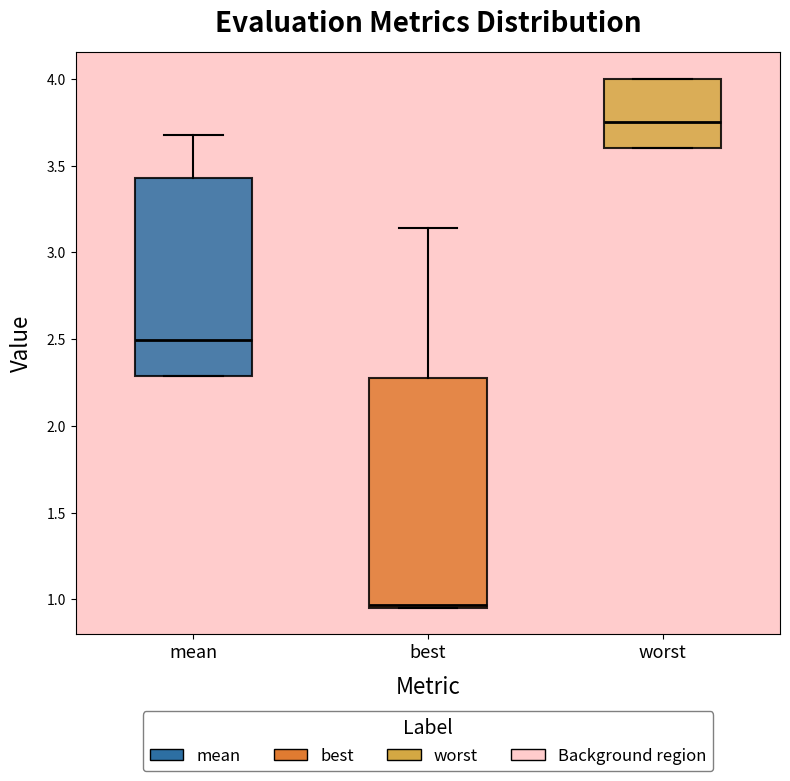

Reading left to right, read every box against the y-axis: the position of its median line, the range the box covers, and the ends of its whiskers. The values are not printed on the chart, so give them approximately, as read against the axis.

mean: median 2.50, box 2.30 to 3.45, whiskers 2.30 to 3.65
best: median 0.95 (just above the box's lower edge), box 0.95 to 2.25, whiskers 0.95 to 3.15
worst: median 3.75, box 3.60 to 4.00, whiskers 3.60 to 4.00